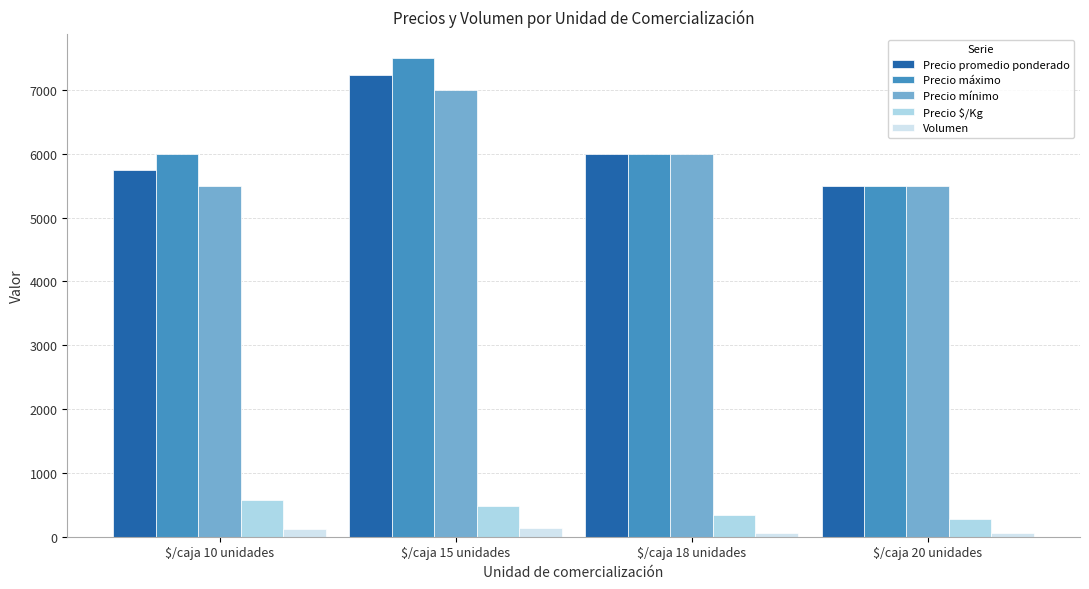

Which series has the widest spread of values?

Precio máximo